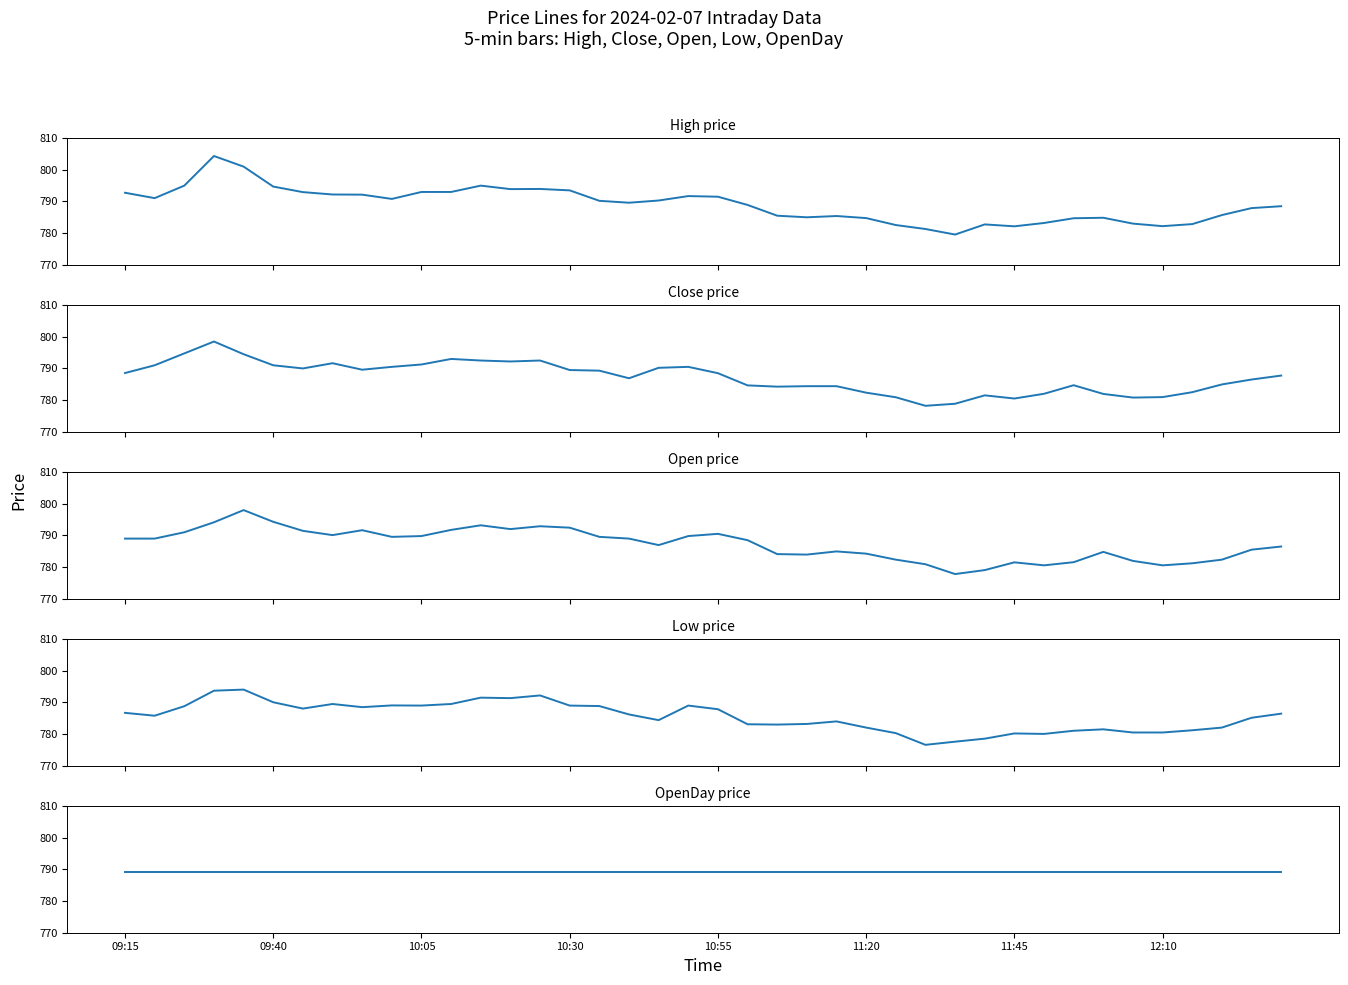

What is the difference between the highest and lowest values at 18?

5.9